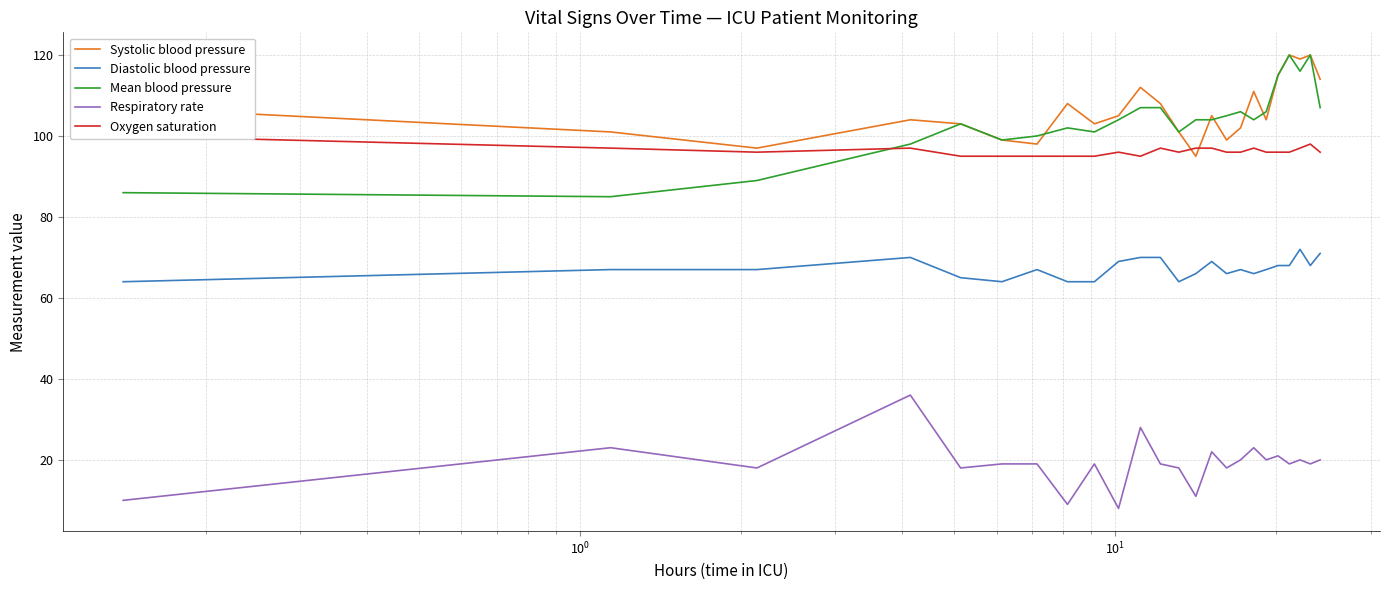

True or false: Systolic blood pressure and Diastolic blood pressure cross at least once.

False